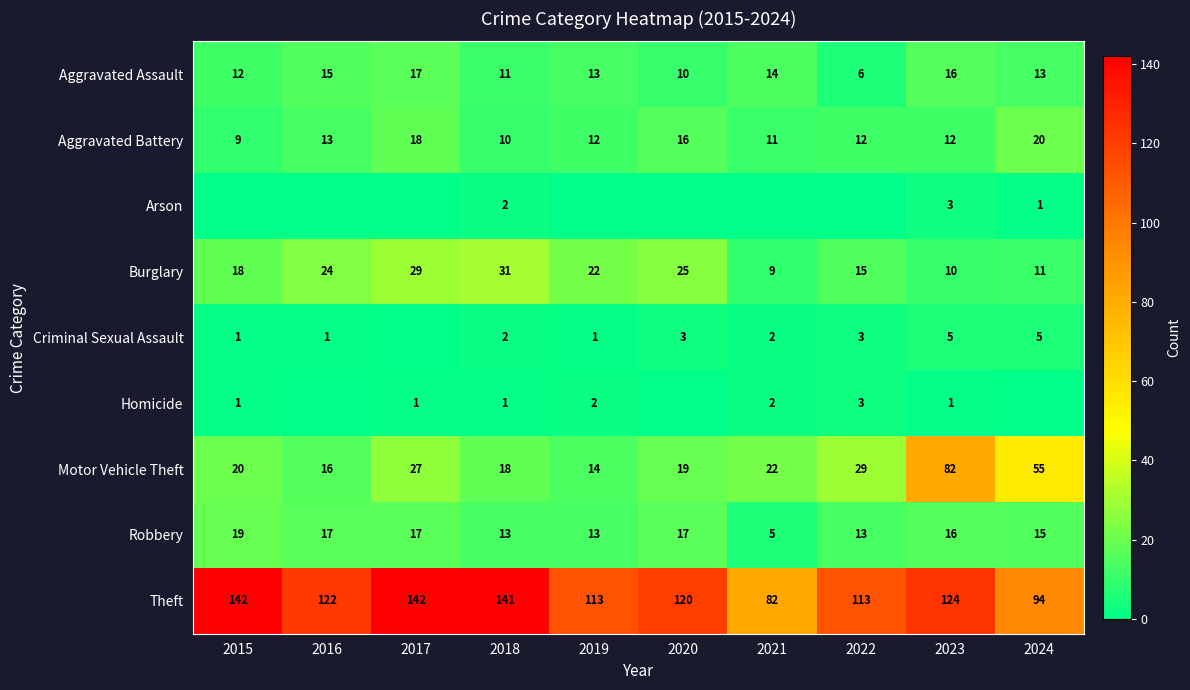

Which category has the lowest value in the Burglary series?

2021